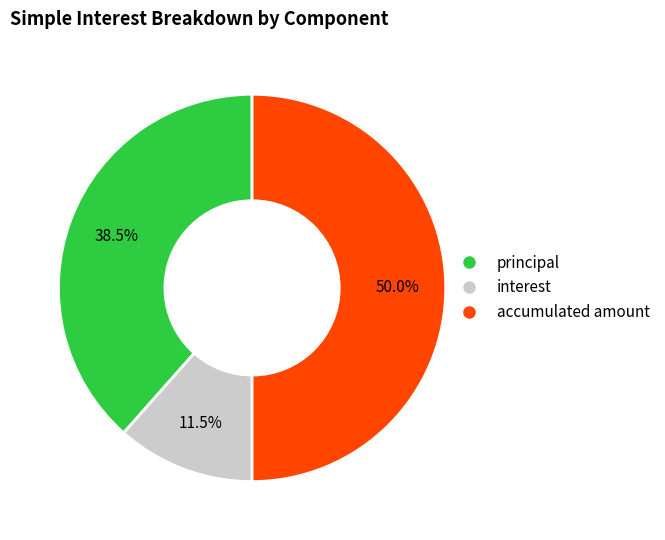

What portion of the pie excludes principal?

61.5%